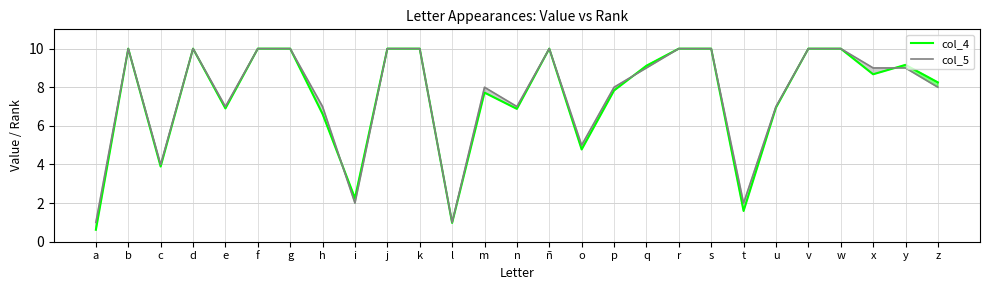

Which label corresponds to the smallest value in the chart?

a